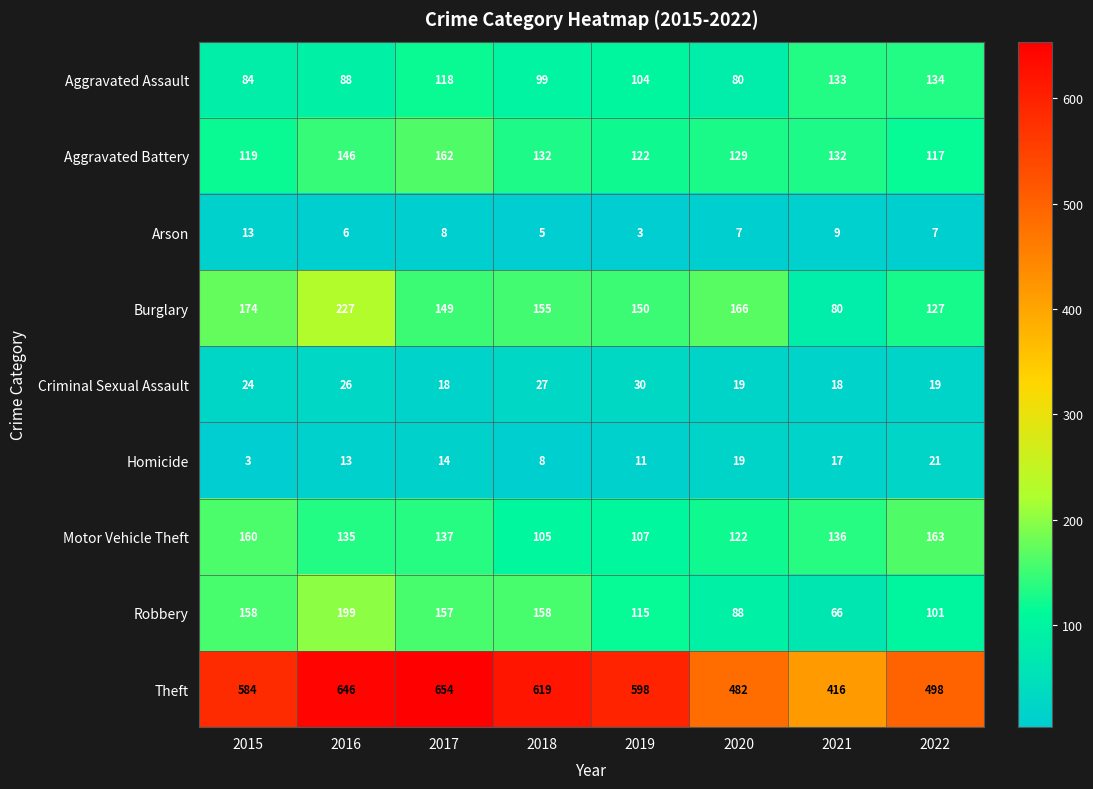

What is the difference between the highest and lowest values at 2020?

475